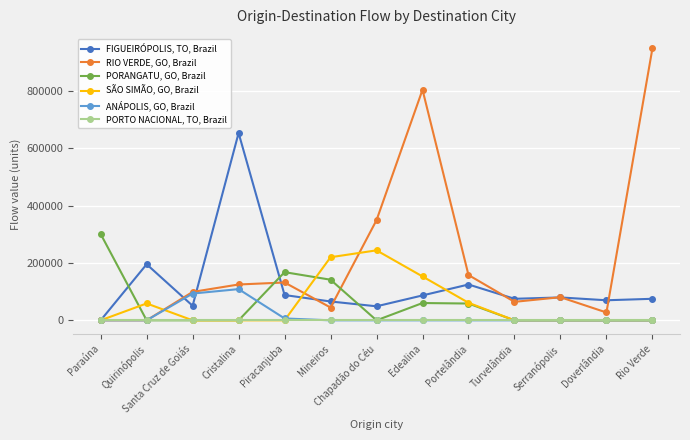

Which series has the largest total across all categories?

RIO VERDE, GO, Brazil